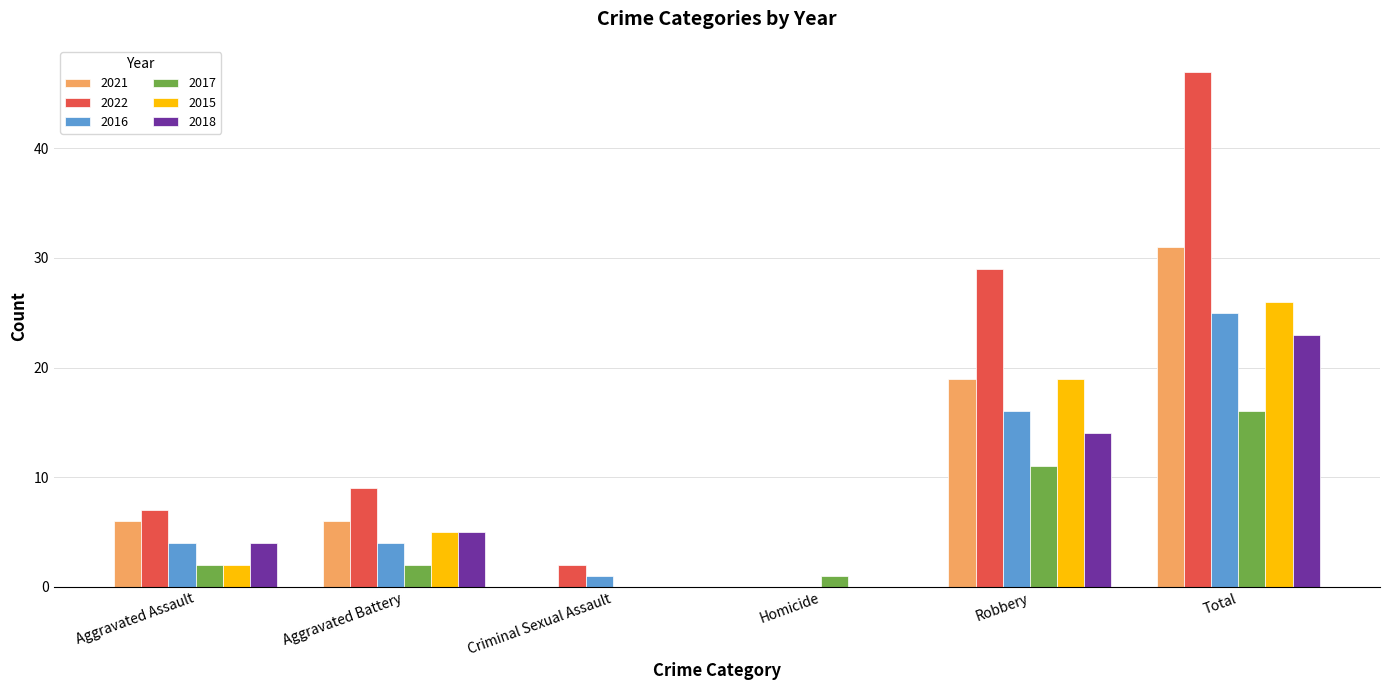

Which series has the largest range (max minus min)?

2022